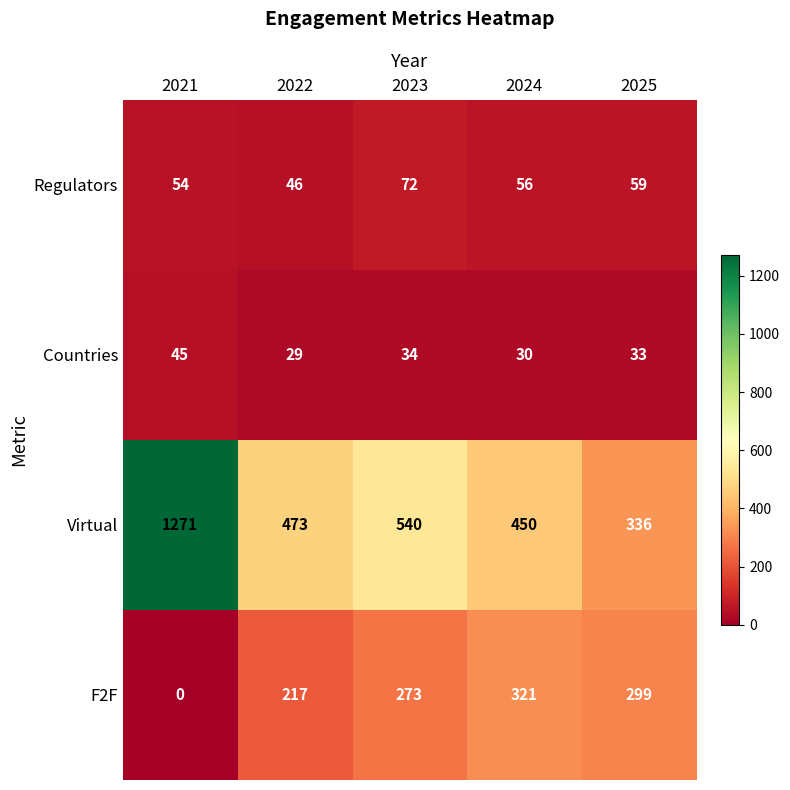

Read the Virtual value at 2025, to the nearest 10.

340